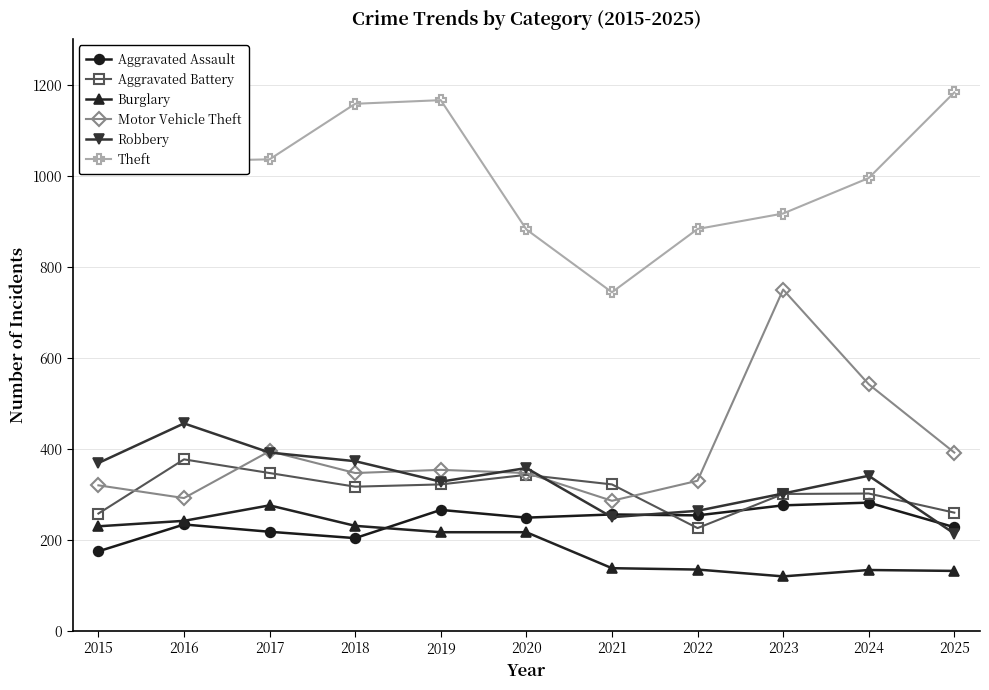

True or false: Theft has more than 0 interior local peaks.

True